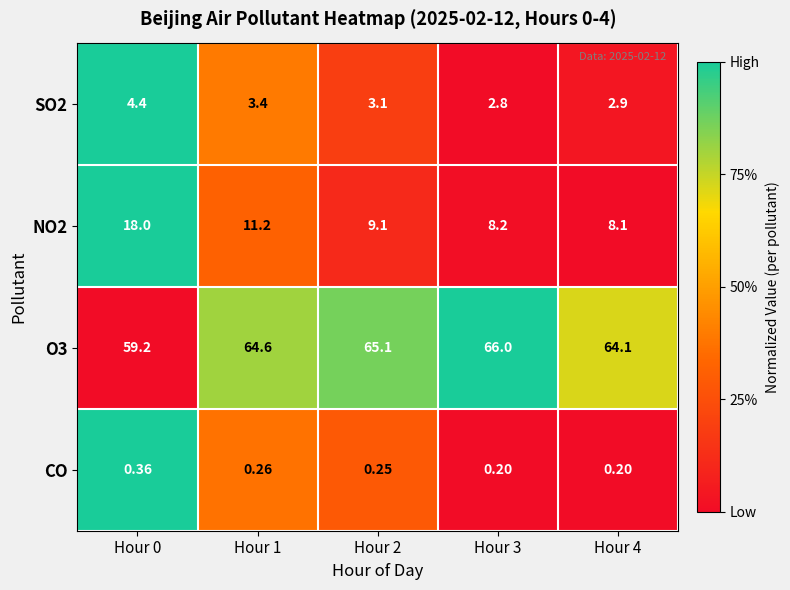

At which category is the sum across all series the highest?

Hour 0